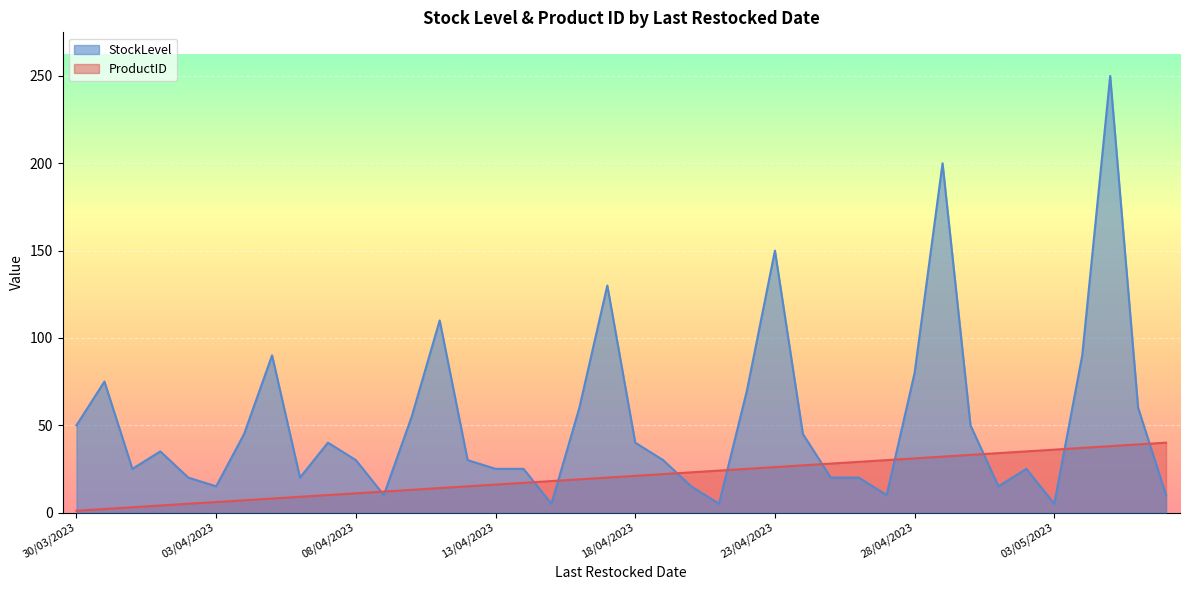

Is it true that StockLevel equals 93 at 29/04/2023?

False